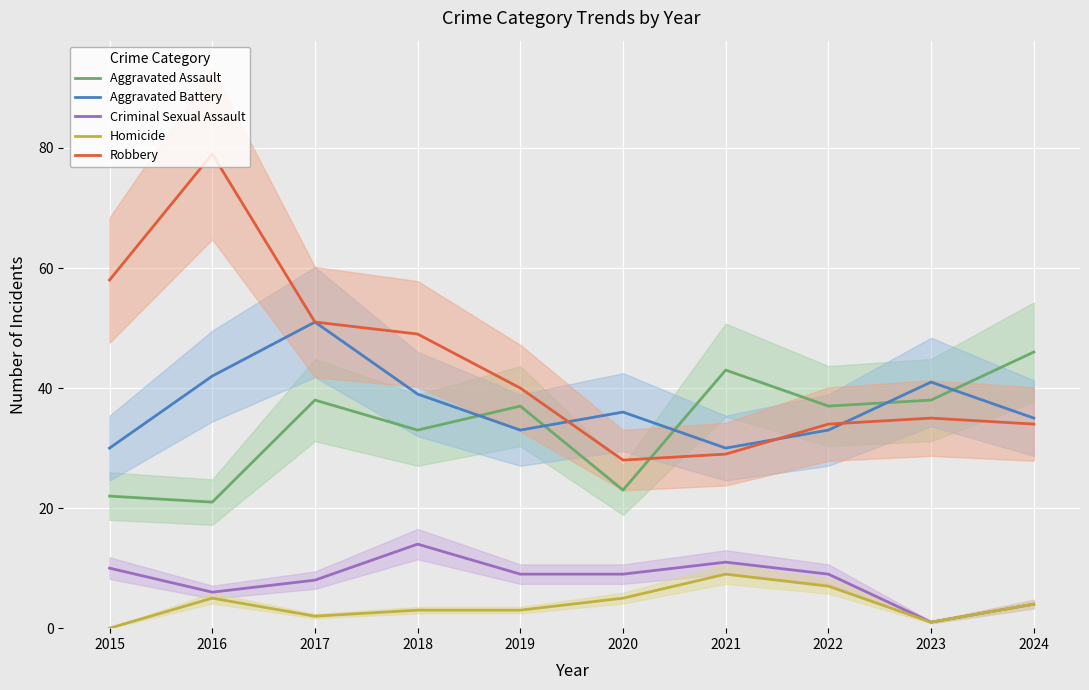

Reading left to right, list all the values displayed in this chart.

Aggravated Assault: 2015=22	2016=21	2017=38	2018=33	2019=37	2020=23	2021=43	2022=37	2023=38	2024=46
Aggravated Battery: 2015=30	2016=42	2017=51	2018=39	2019=33	2020=36	2021=30	2022=33	2023=41	2024=35
Criminal Sexual Assault: 2015=10	2016=6	2017=8	2018=14	2019=9	2020=9	2021=11	2022=9	2023=1	2024=4
Homicide: 2015=0	2016=5	2017=2	2018=3	2019=3	2020=5	2021=9	2022=7	2023=1	2024=4
Robbery: 2015=58	2016=79	2017=51	2018=49	2019=40	2020=28	2021=29	2022=34	2023=35	2024=34